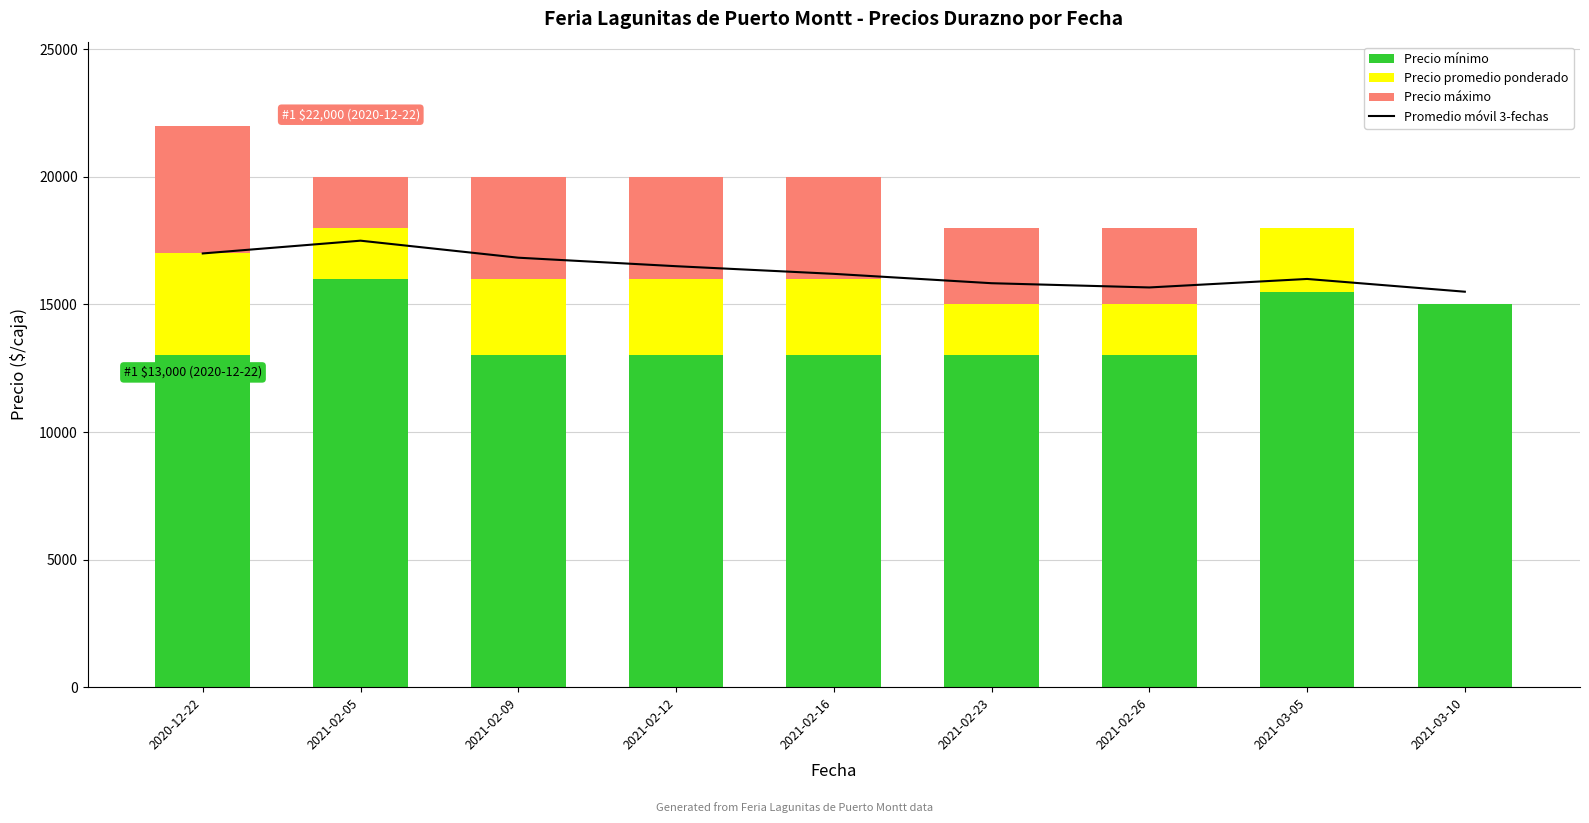

At which label is Promedio móvil 3-fechas closest to 16500?

2021-02-12